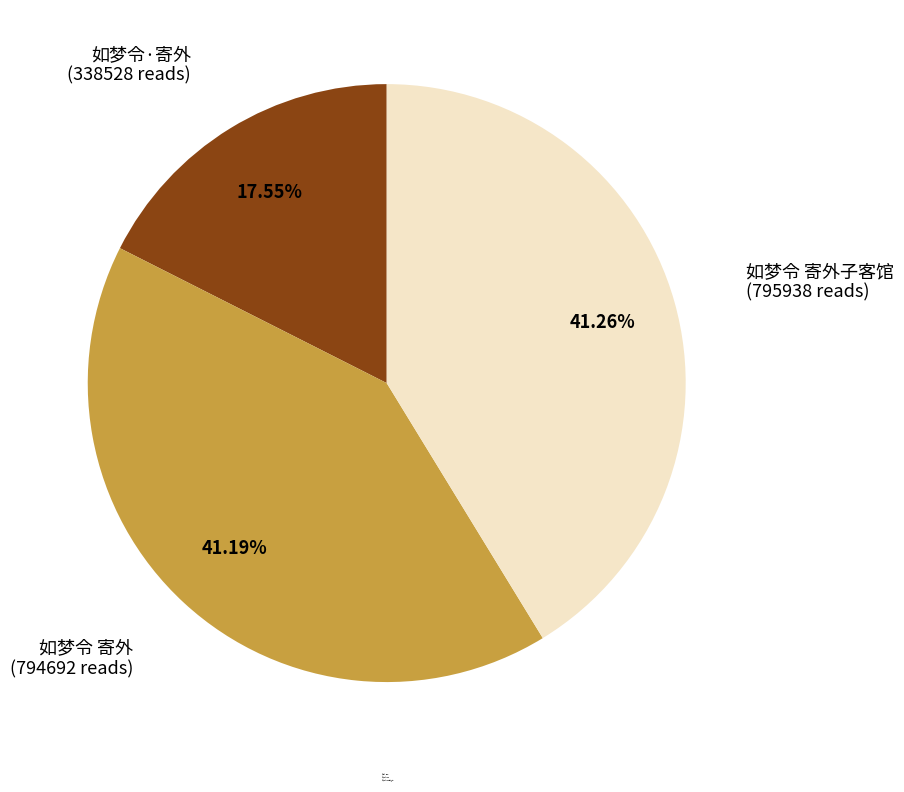

Which slice is the smallest?

如梦令·寄外